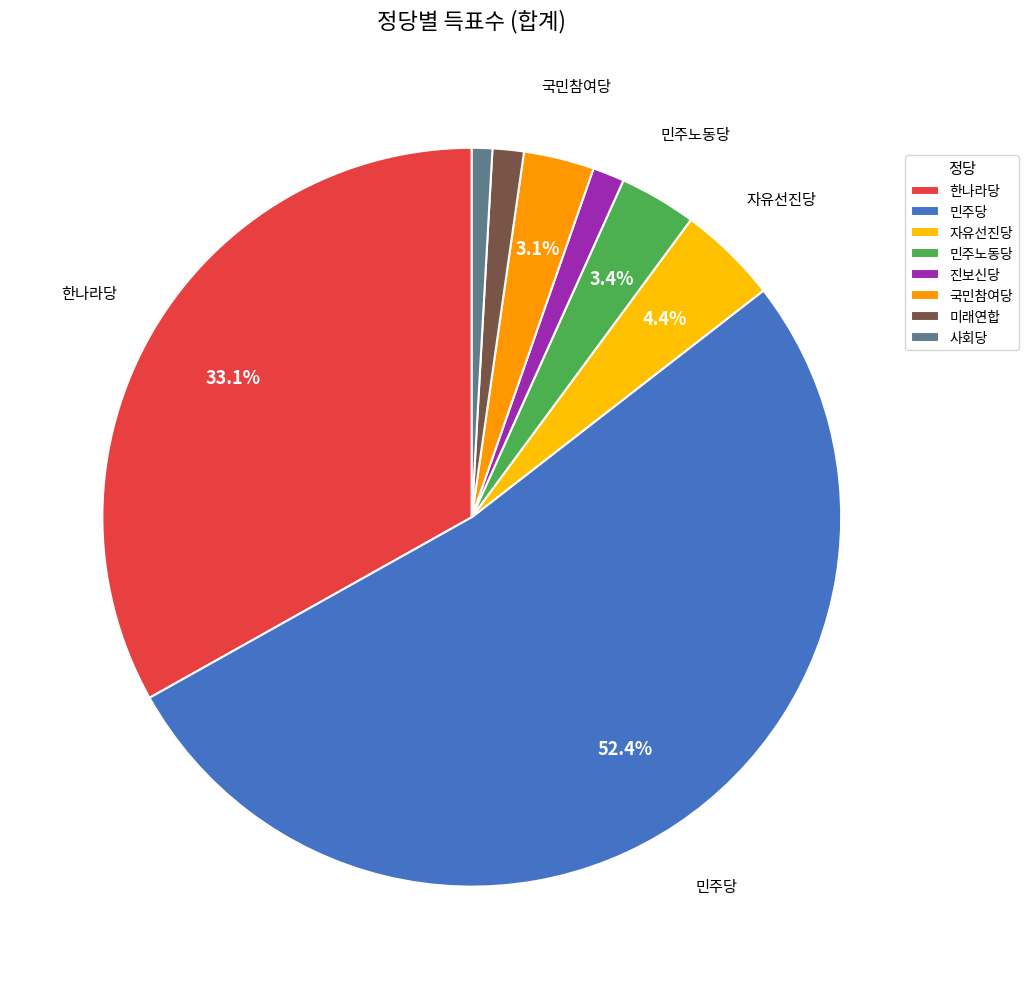

Which slice is the largest?

민주당